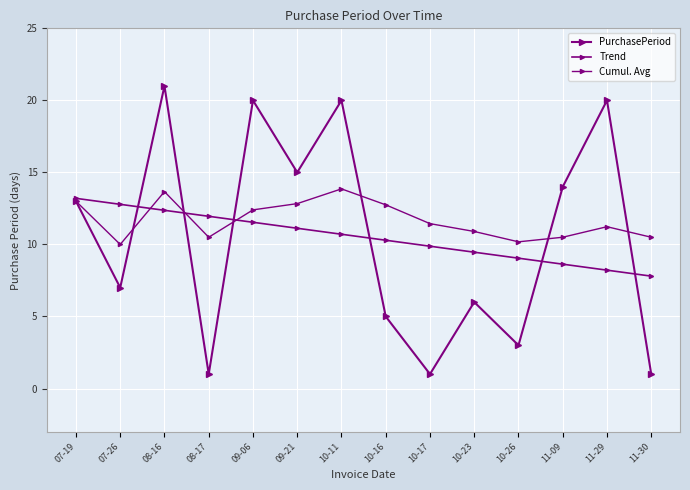

How many lines are shown in the chart?

3